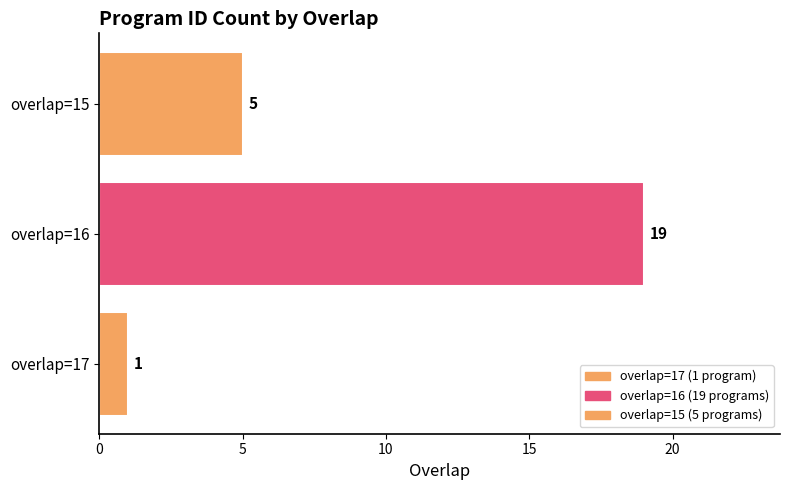

What is the average value?

8